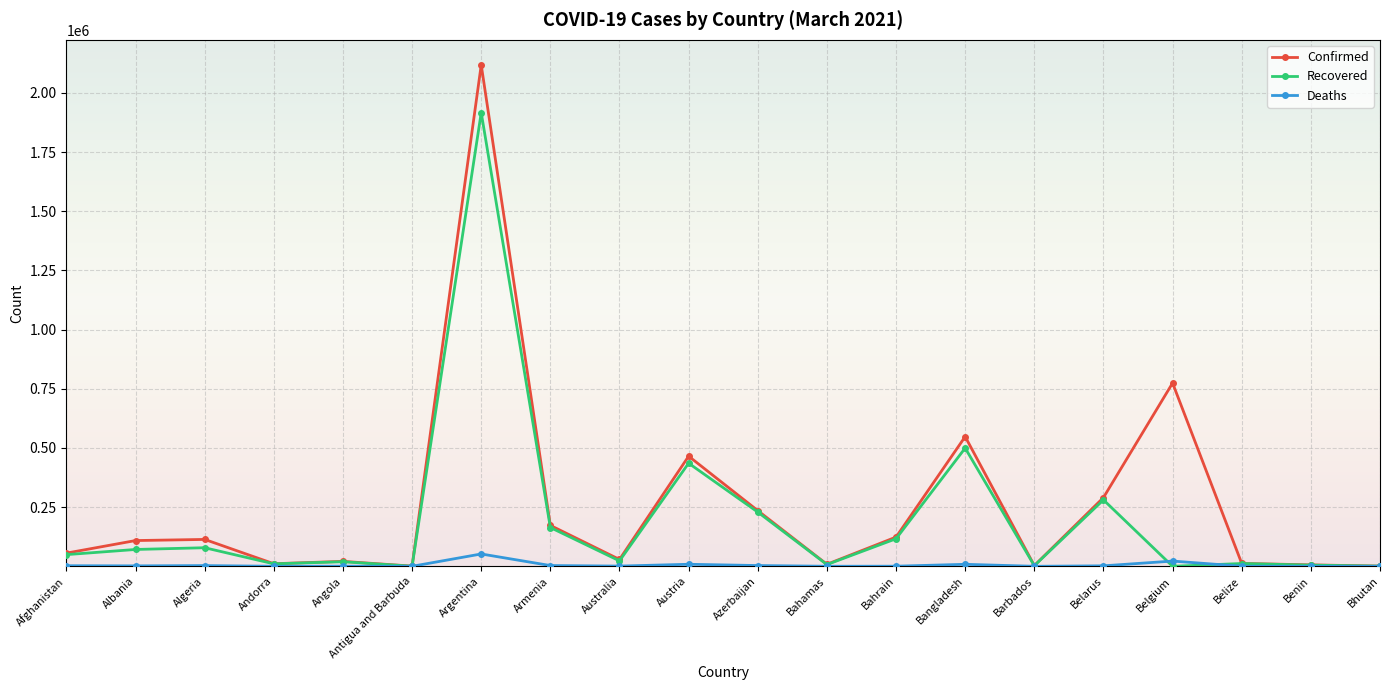

Is it true that Recovered equals 78524 at Algeria?

True